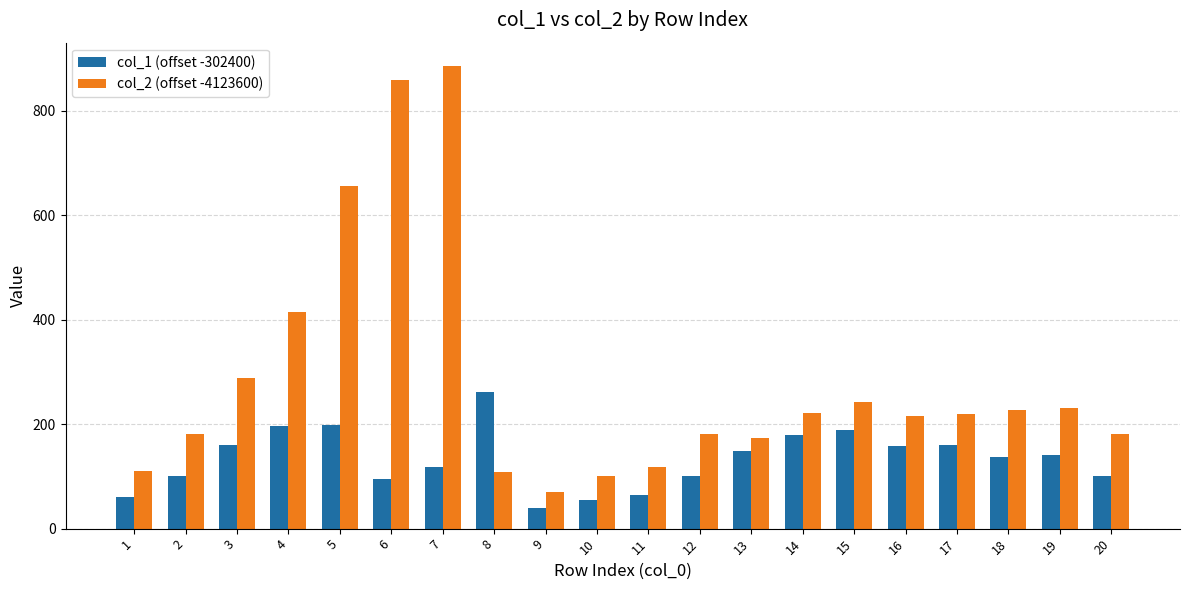

Read the col_2 (offset -4123600) value at 17.

218.9